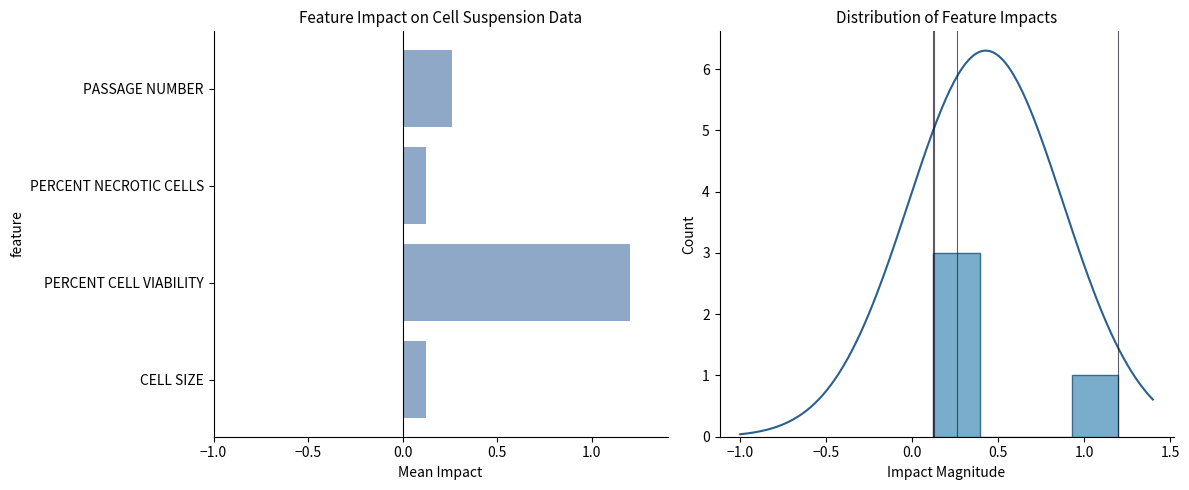

How many bars are there in total?

4